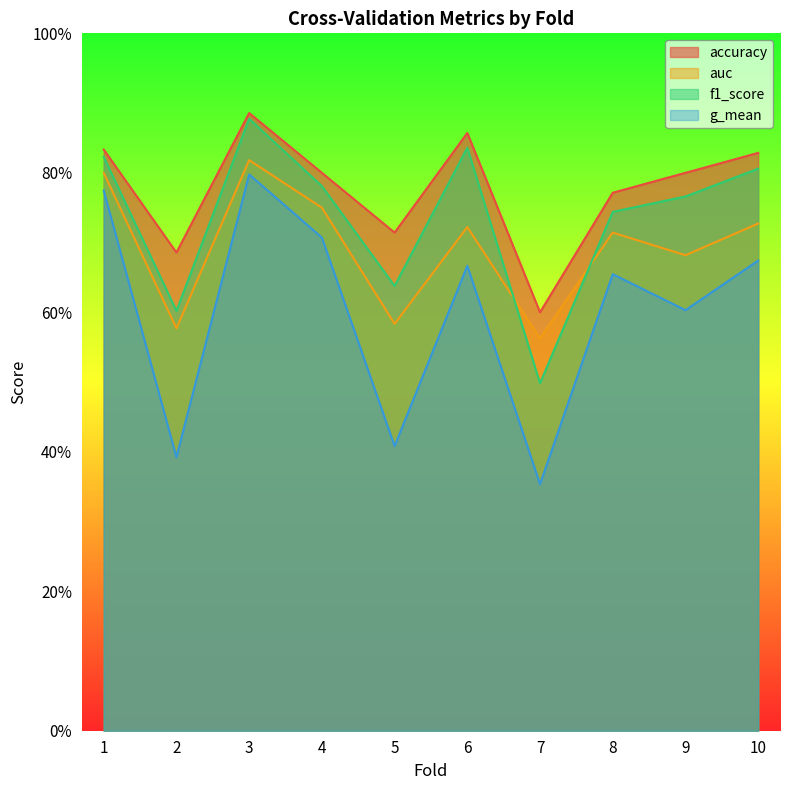

True or false: f1_score and g_mean intersect in this chart.

False